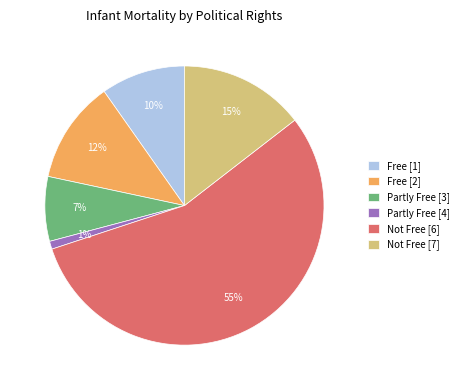

Is there a majority slice in this chart?

Yes